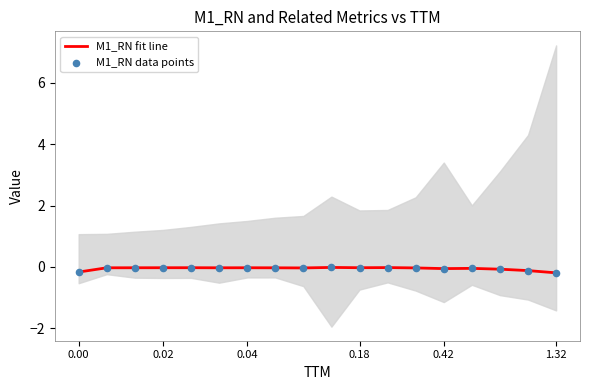

What are all the series names shown in the legend?

M1_RN fit line, M1_RN data points